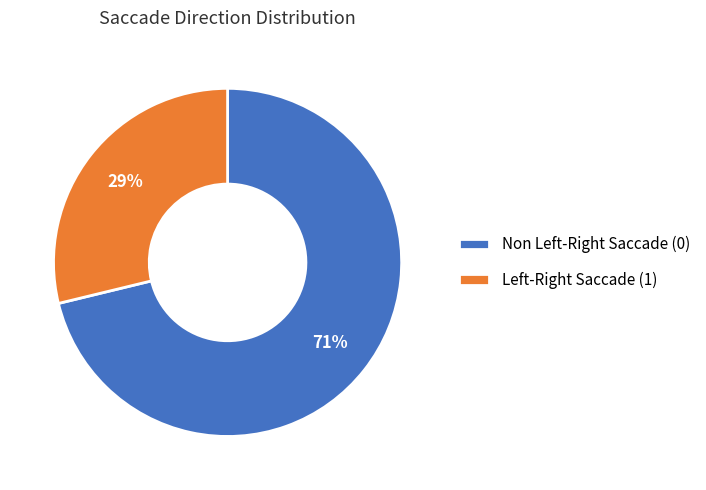

To the nearest percent, what is the average slice percentage?

50%